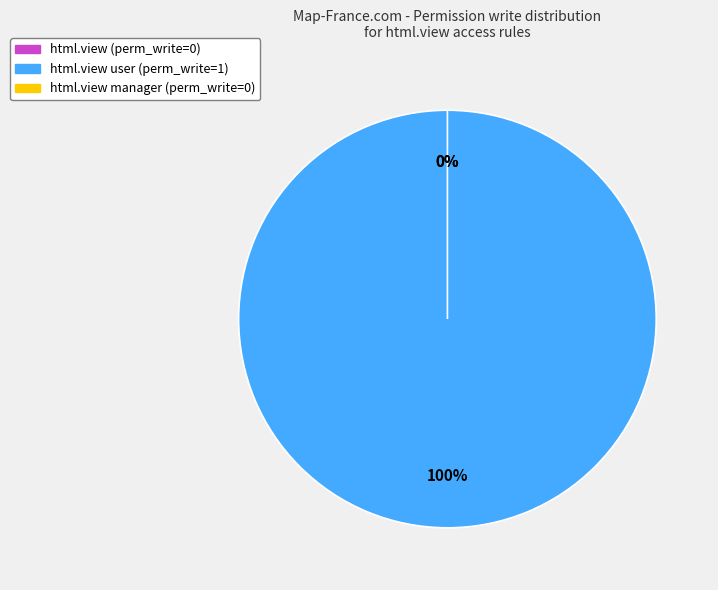

What is the largest slice in the pie chart?

html.view user